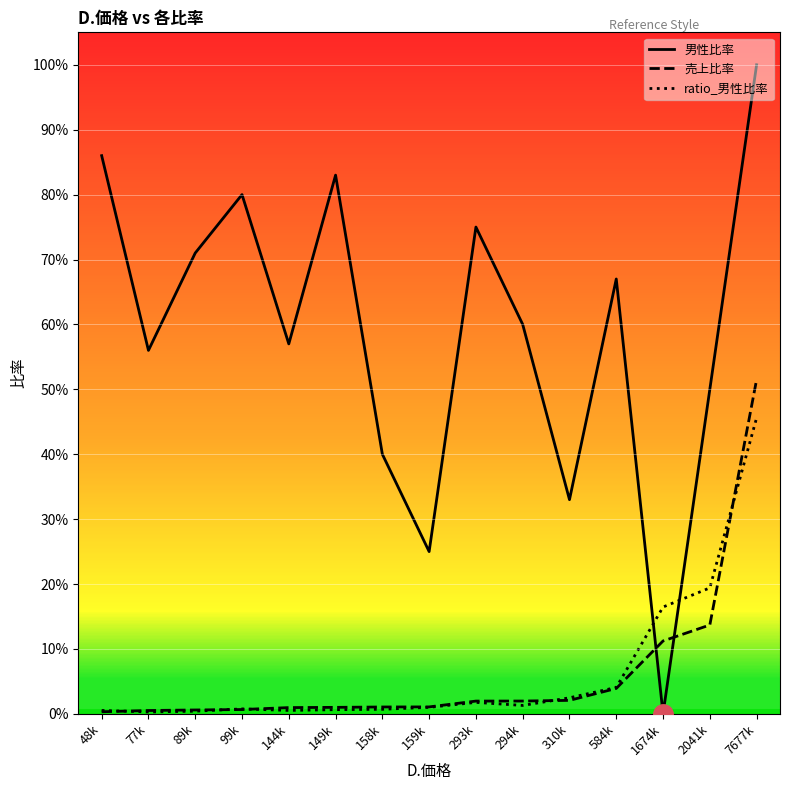

Does the chart have visible grid lines?

Yes